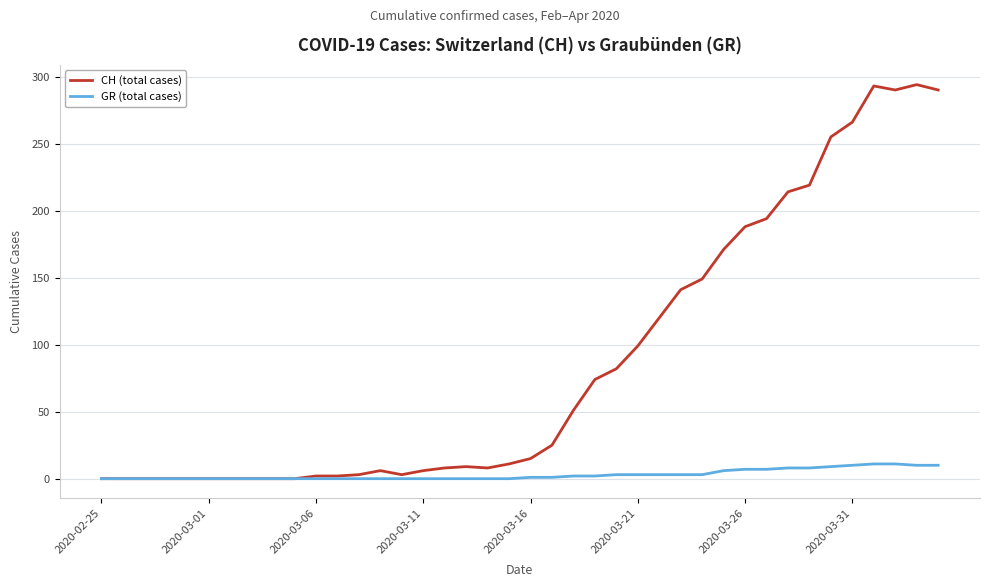

Which series has the largest range (max minus min)?

CH (total cases)